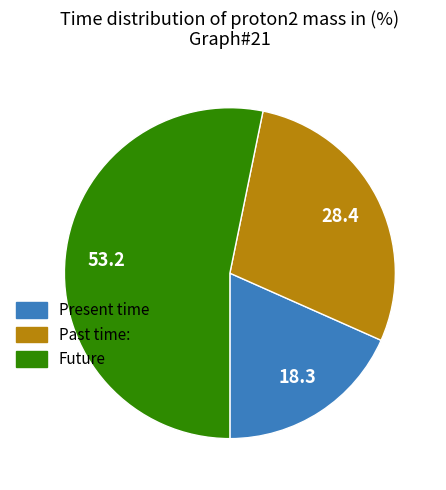

Count the number of slices in the pie.

3